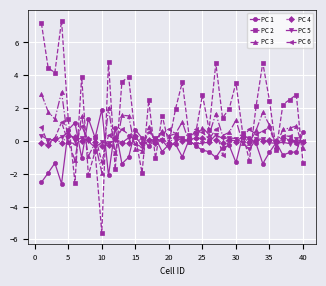

What is the lowest value of the PC 1 series?

-2.6